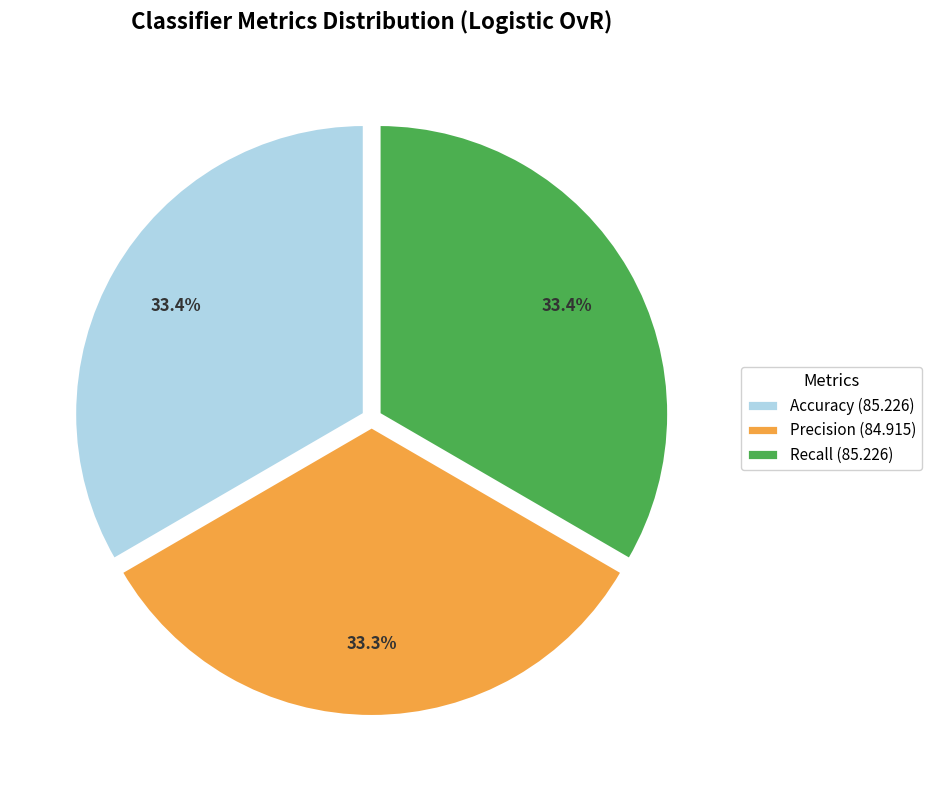

Is it true that Recall is 28% of the pie?

False